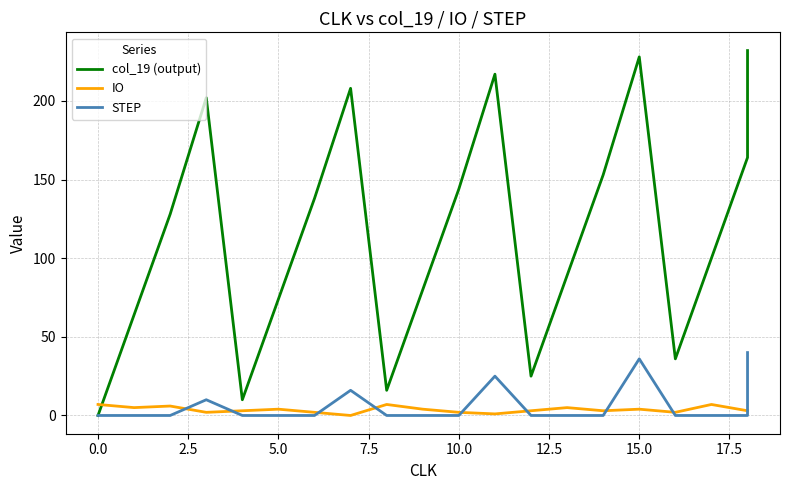

How many values in the IO series are below 3?

6